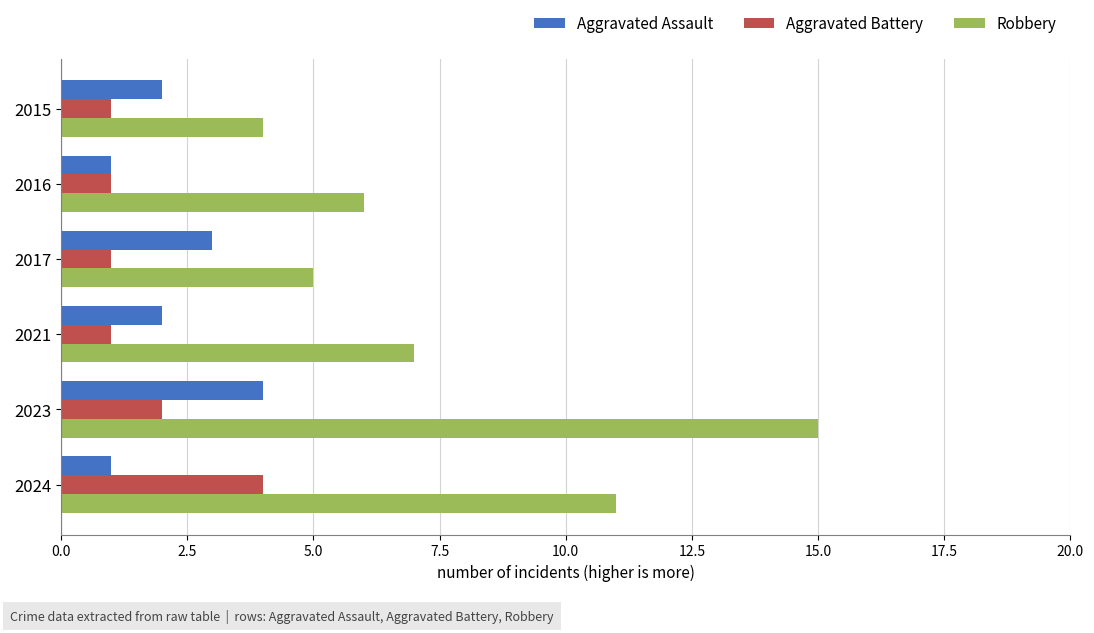

Which series has the widest spread of values?

Robbery